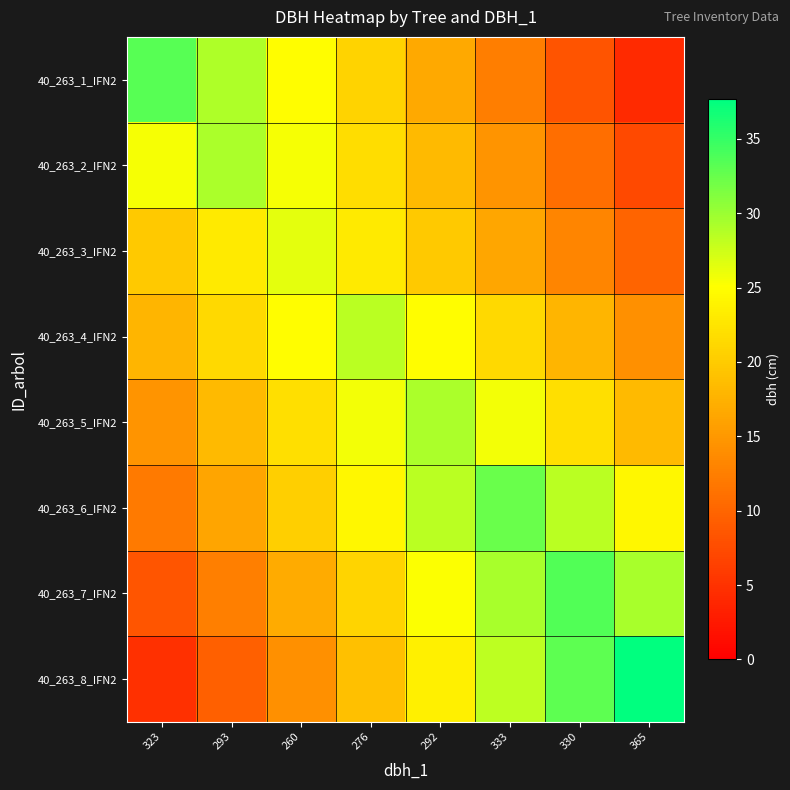

Which series has the largest range (max minus min)?

40_263_8_IFN2